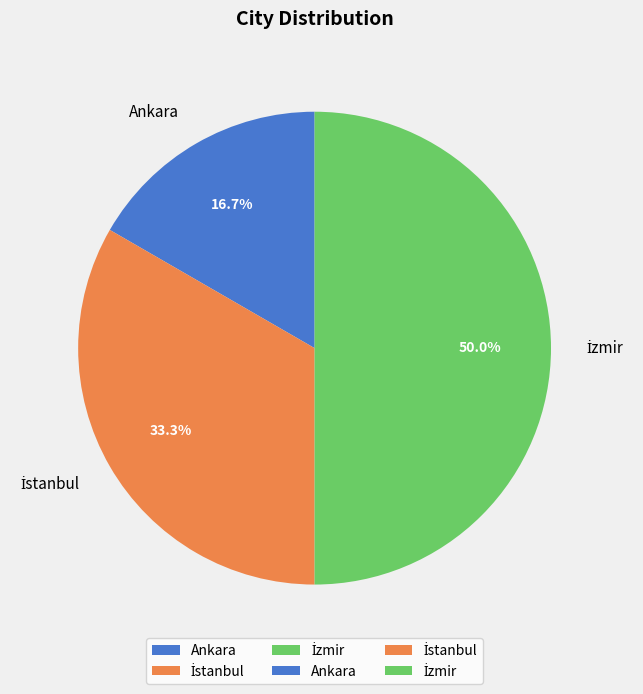

To the nearest percent, what portion does Ankara represent?

17%